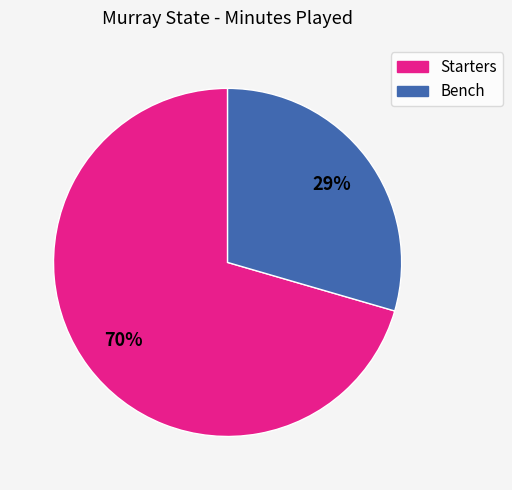

Count the number of slices in the pie.

2